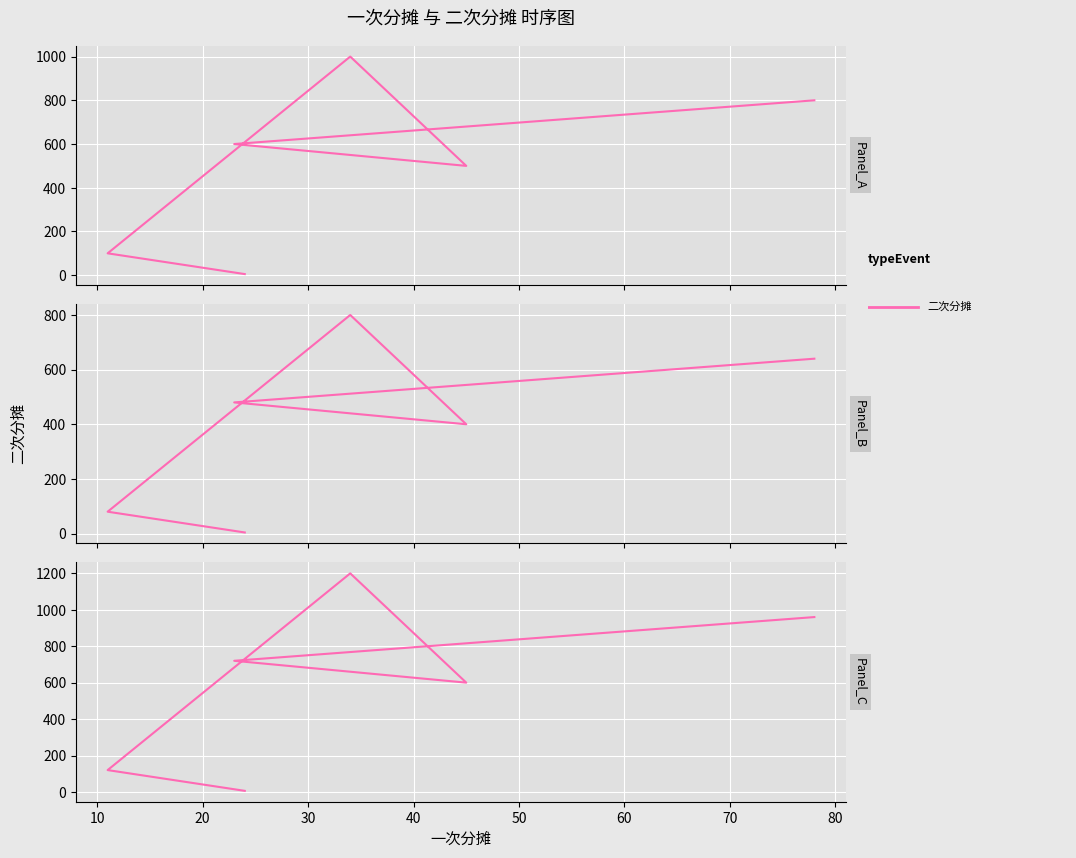

What is the value of the 6th point from the left?

960